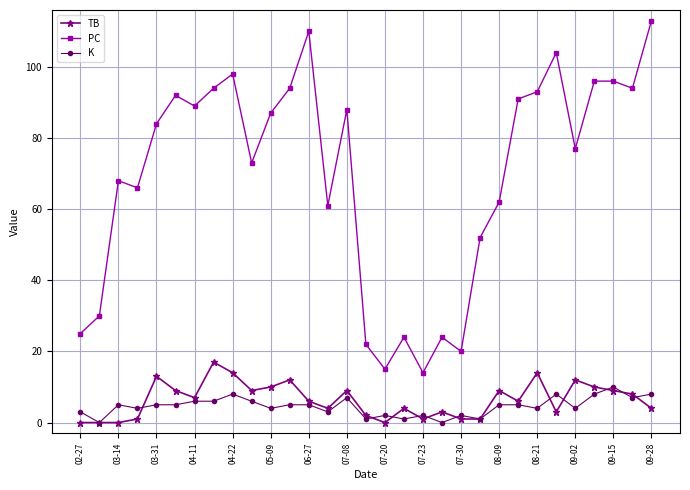

How many distinct data groups are displayed?

3